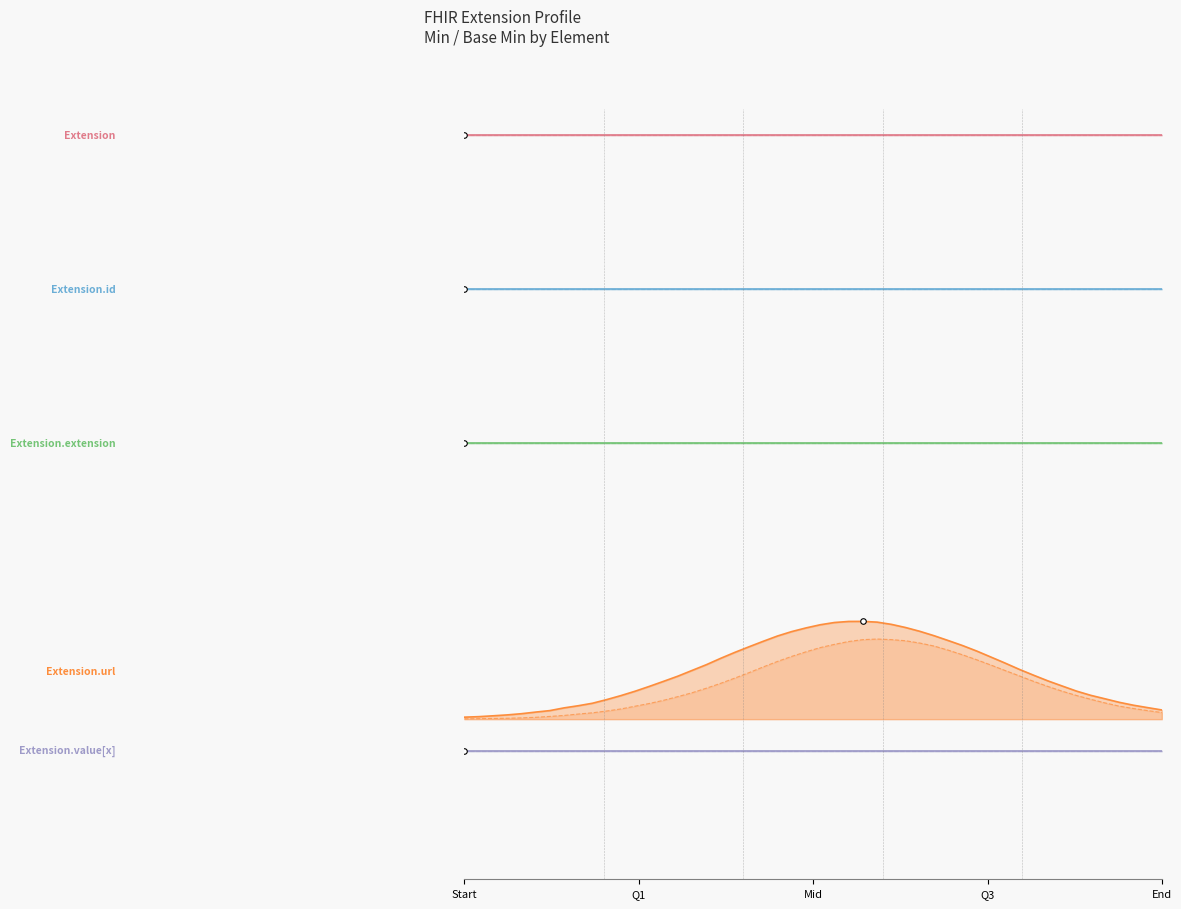

True or false: Extension.extension and Extension.url cross at least once.

False